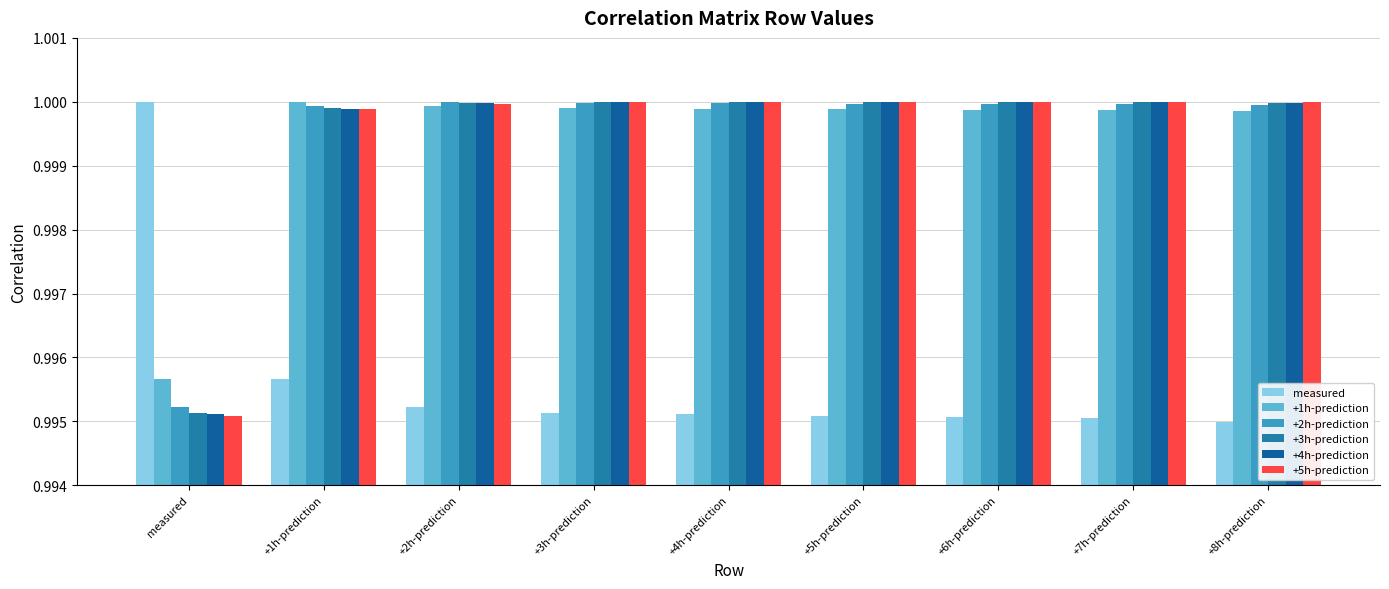

Count the number of categories in the chart.

9